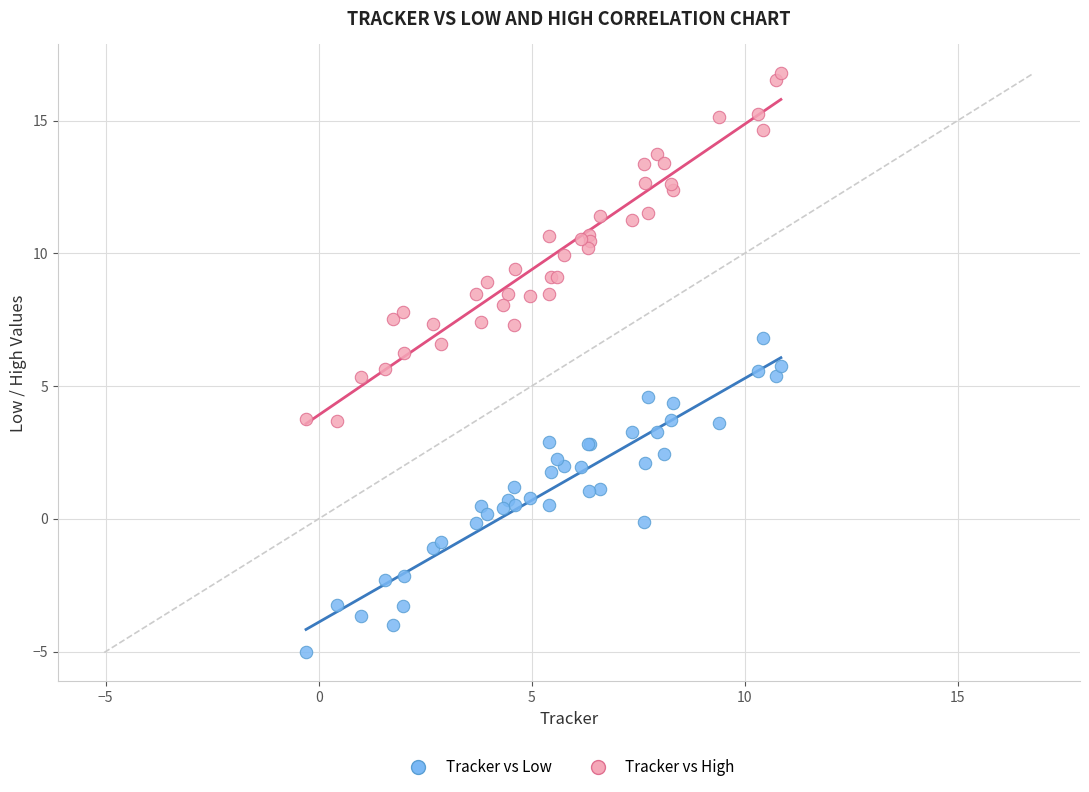

Which series reaches the maximum Y coordinate?

Tracker vs High